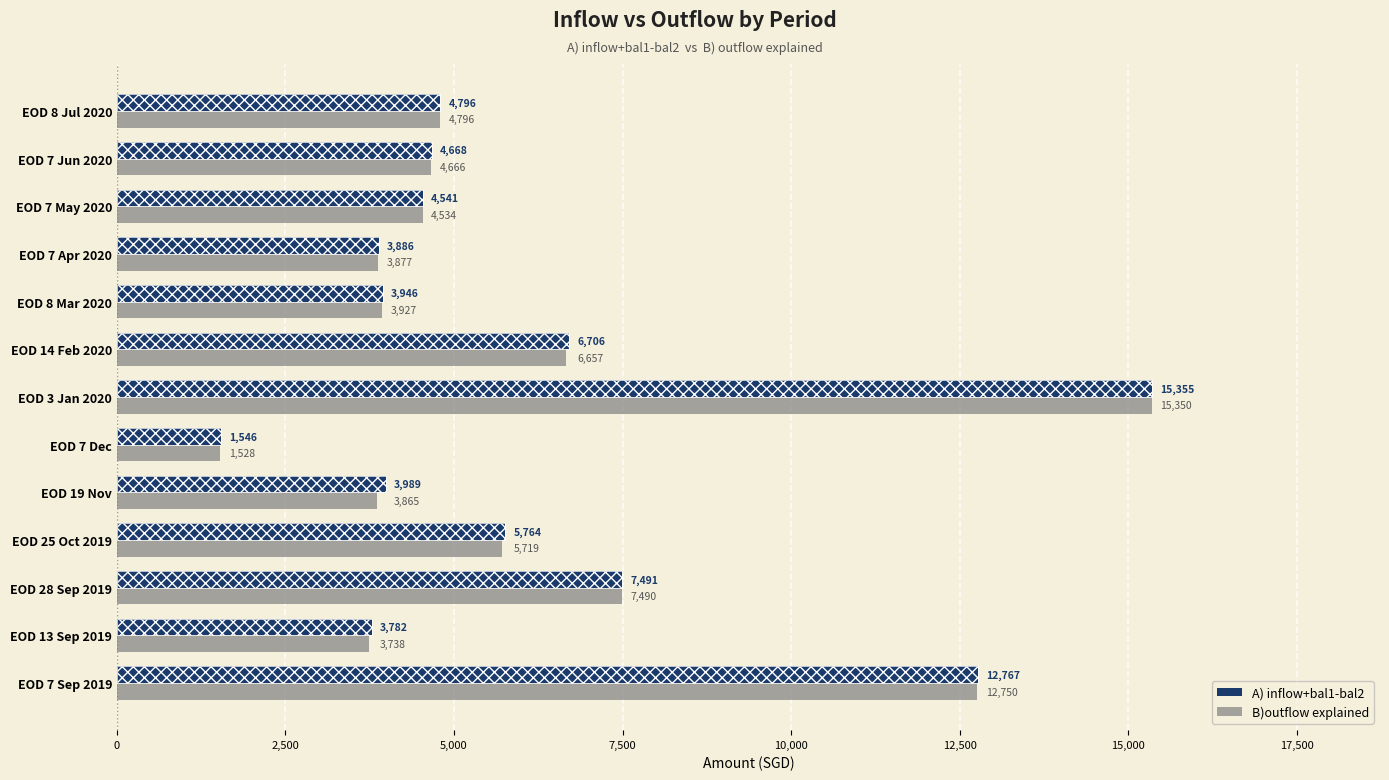

Between EOD 7 Sep 2019 and EOD 13 Sep 2019, which series saw the biggest shift?

B)outflow explained